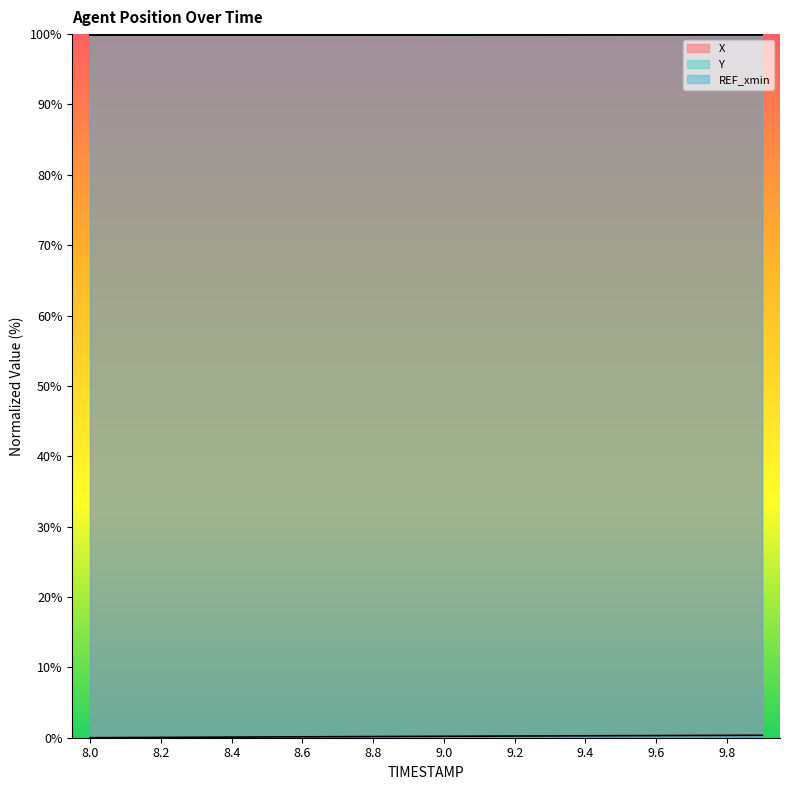

True or false: Y and X intersect in this chart.

False